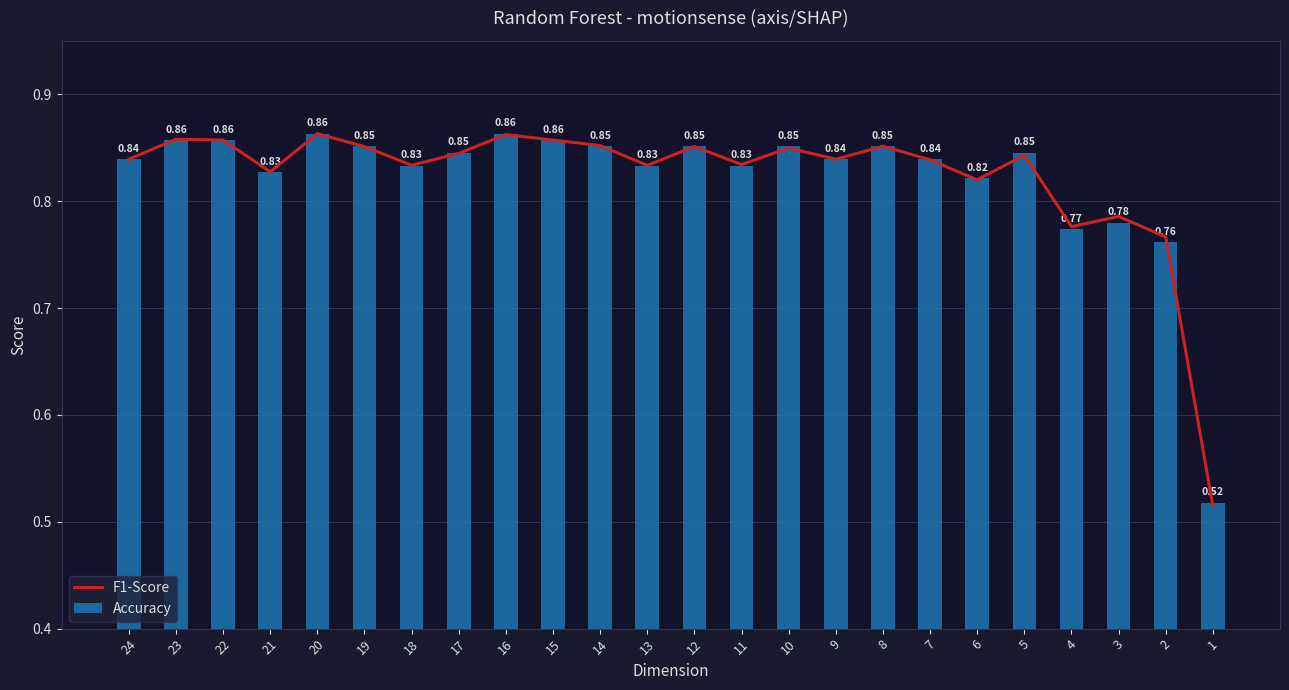

At which label is Accuracy closest to 0?

1